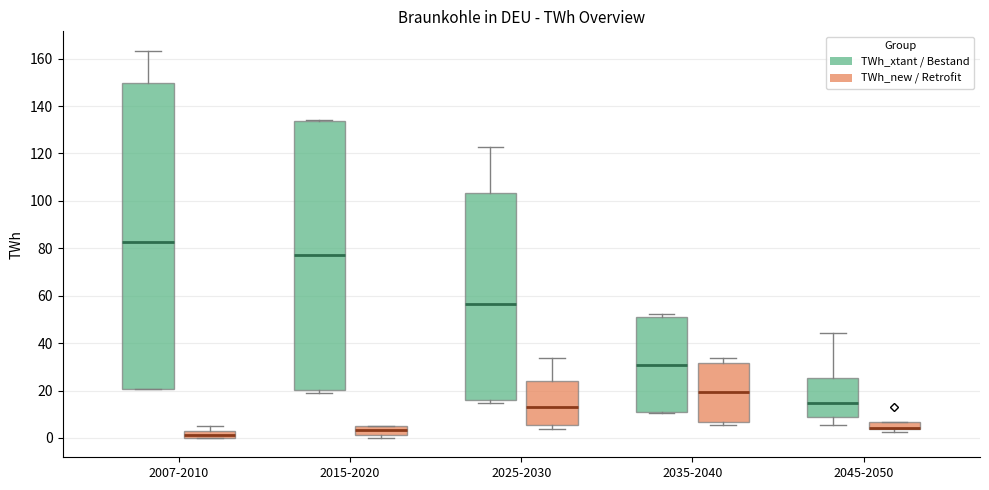

Where is the lower edge of the box for 2015-2020 (TWh_new / Retrofit) on the y-axis? The values are not printed on the chart, so give them approximately, as read against the axis.

2